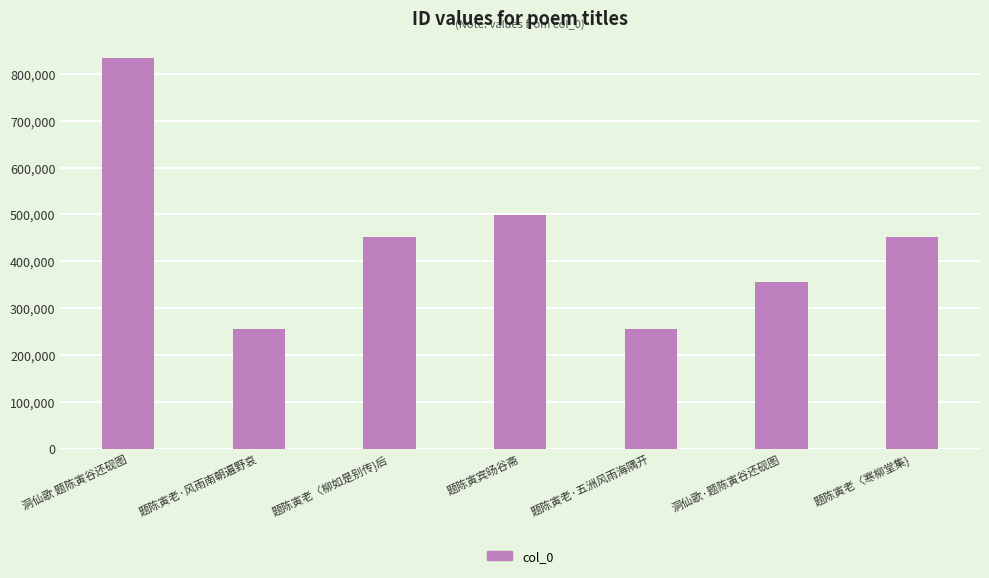

What is the average value?

443399